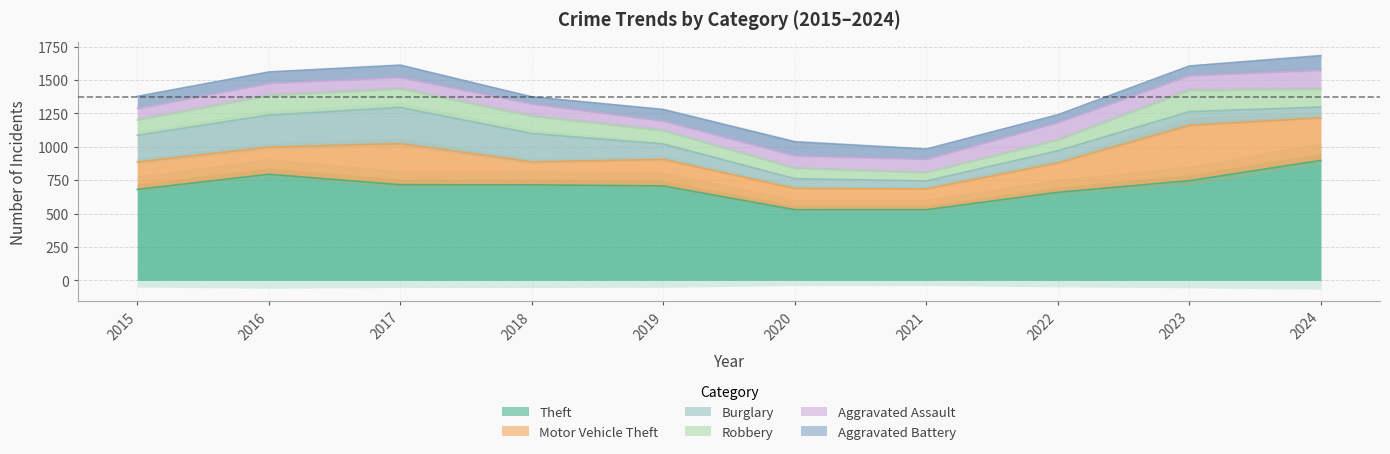

Which series has the largest total across all categories?

Theft